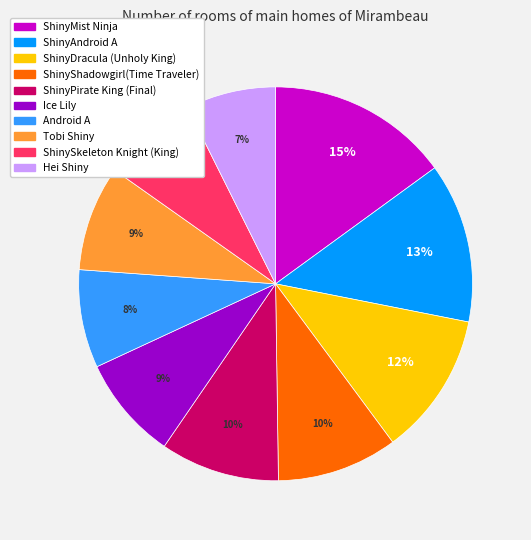

True or false: ShinySkeleton Knight (King) accounts for 1% of the total.

False